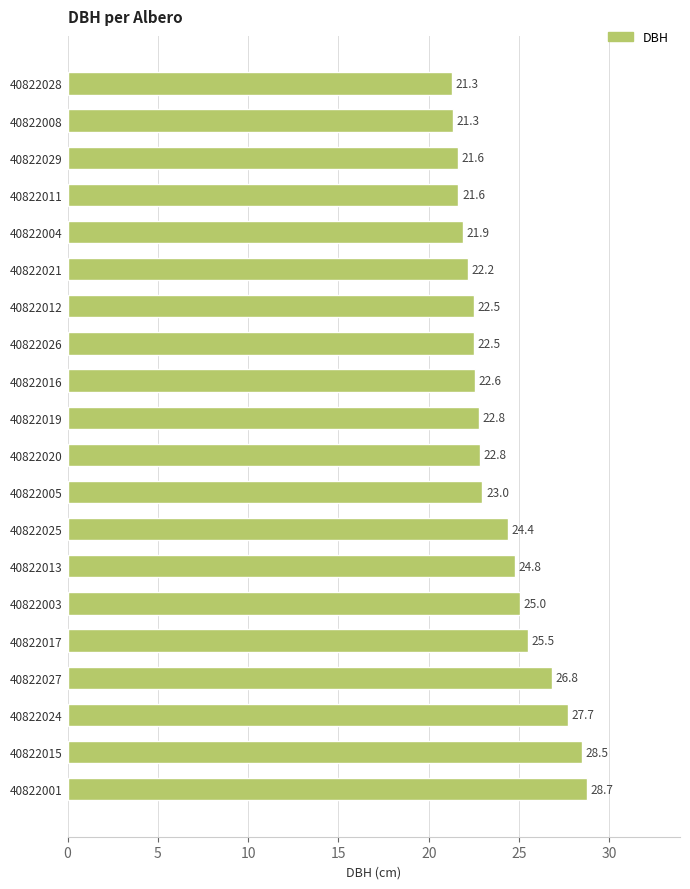

What is the change in value from 40822004 to 40822011?

-0.3